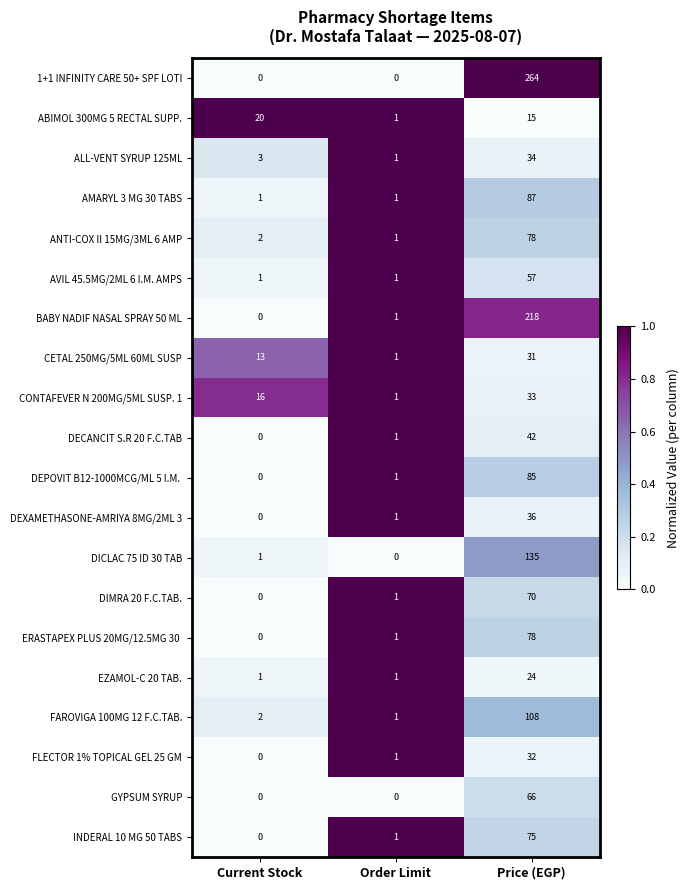

The ANTI-COX II 15MG/3ML 6 AMP series shows 42 at Price (EGP). True or false?

False